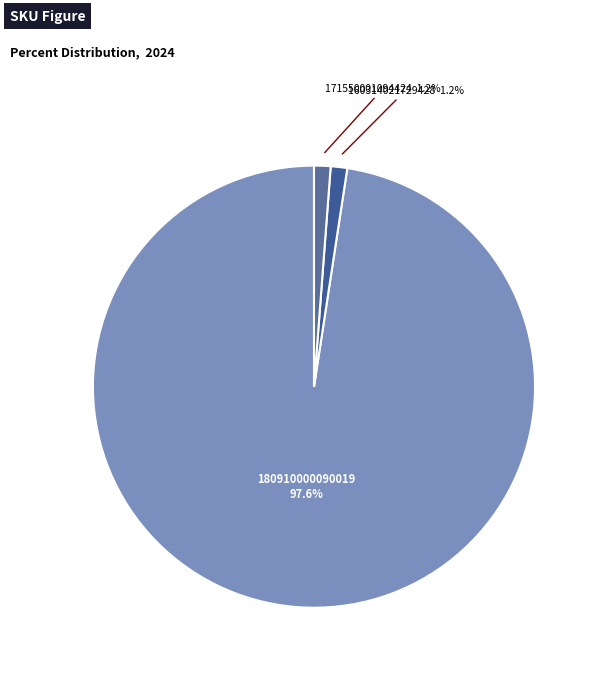

To the nearest percent, what is the average slice percentage?

33%